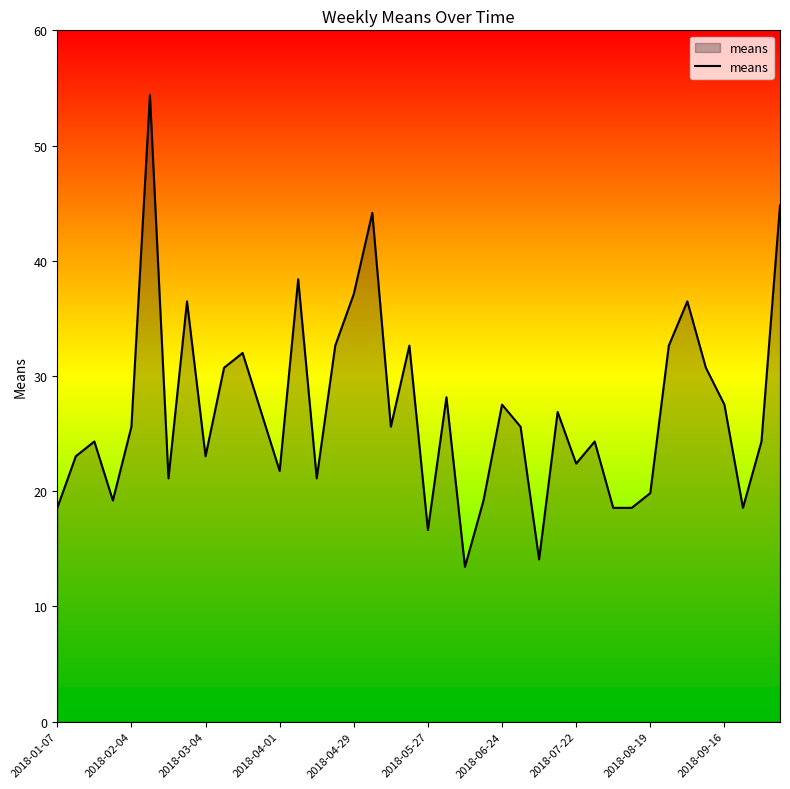

What is the greatest value displayed?

54.4